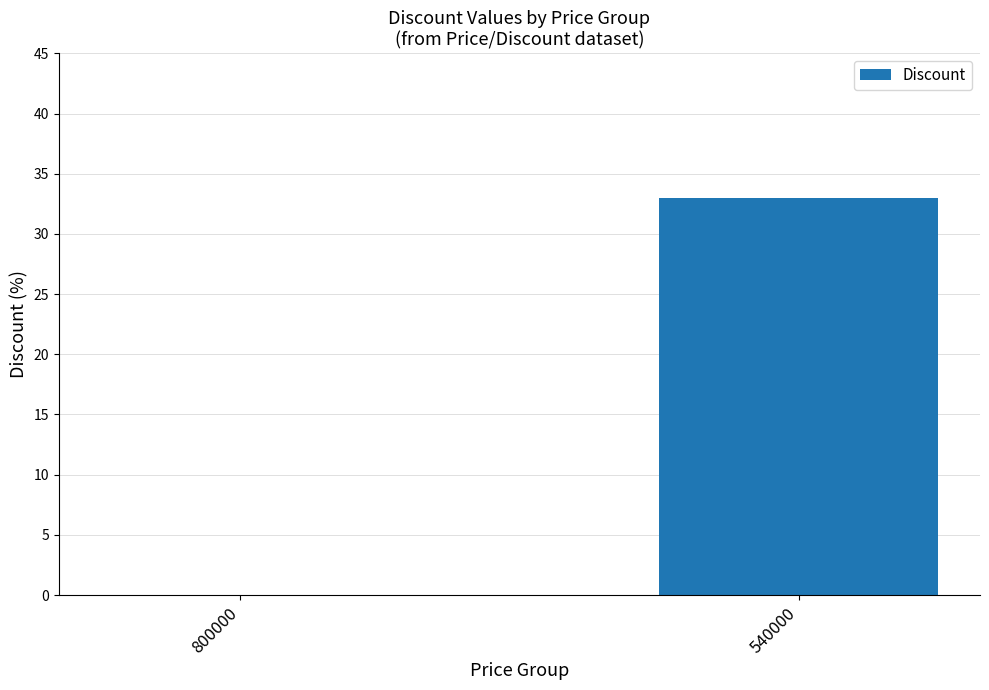

What is the change in value from 800000 to 540000?

+33